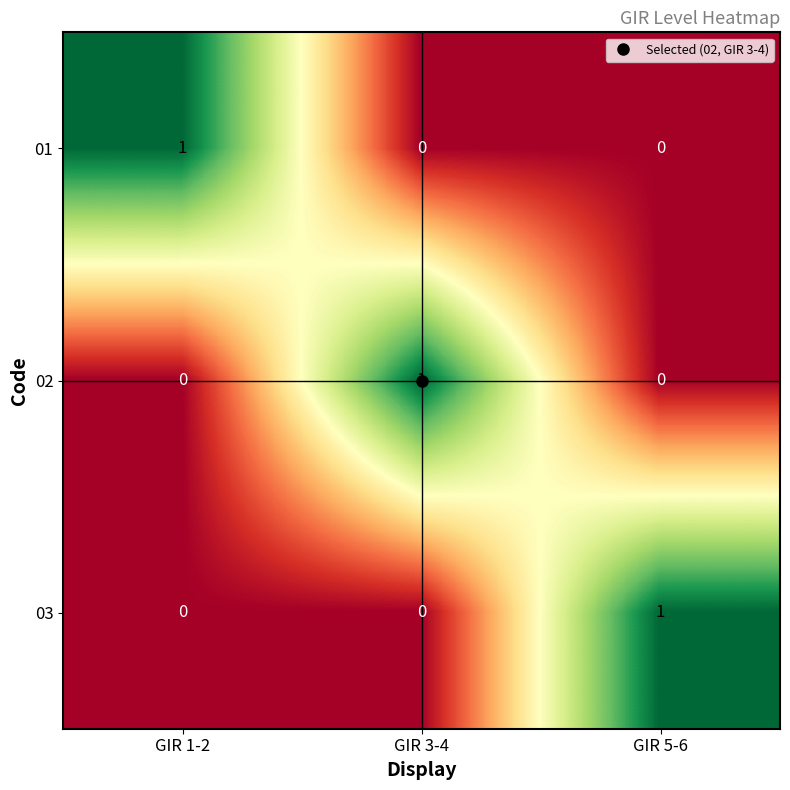

Is it true that 03 equals 0 at GIR 3-4?

True